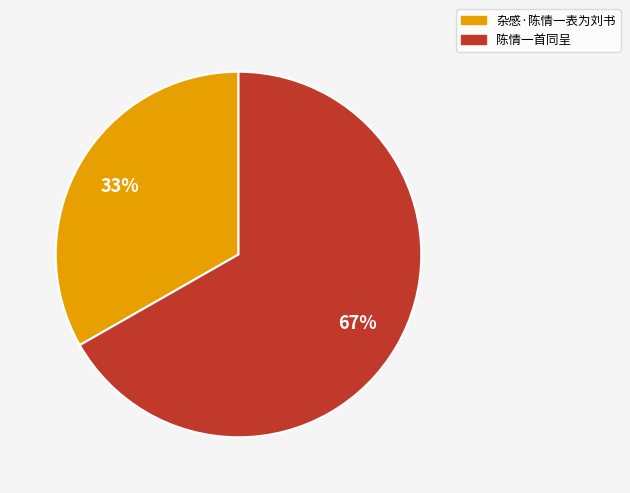

Do 杂感·陈情一表为刘书 and 陈情一首同呈 together represent more than half of the pie?

Yes